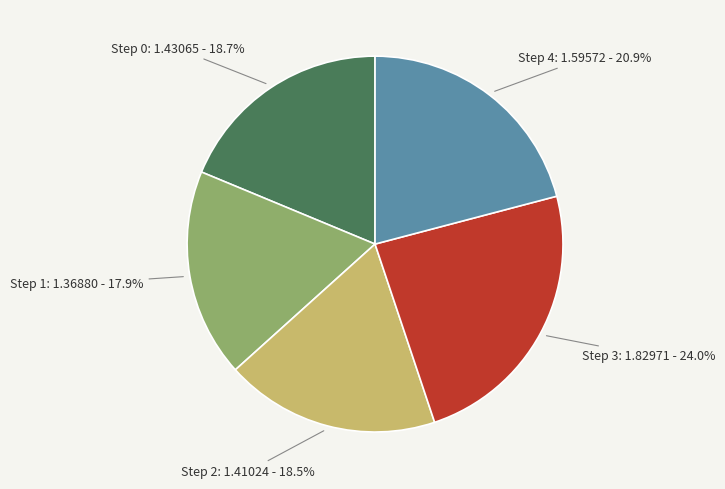

What is the ratio of the value at Step 4 to the value at Step 3?

0.9